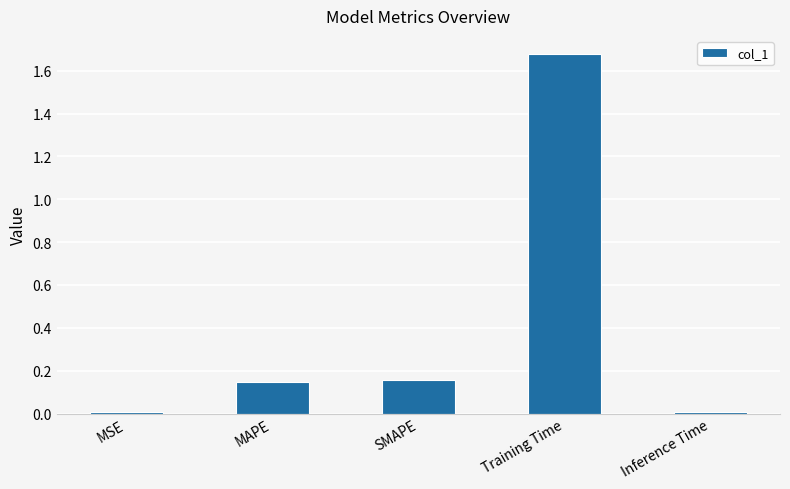

The chart shows a value of 0.0 at SMAPE. True or false?

False